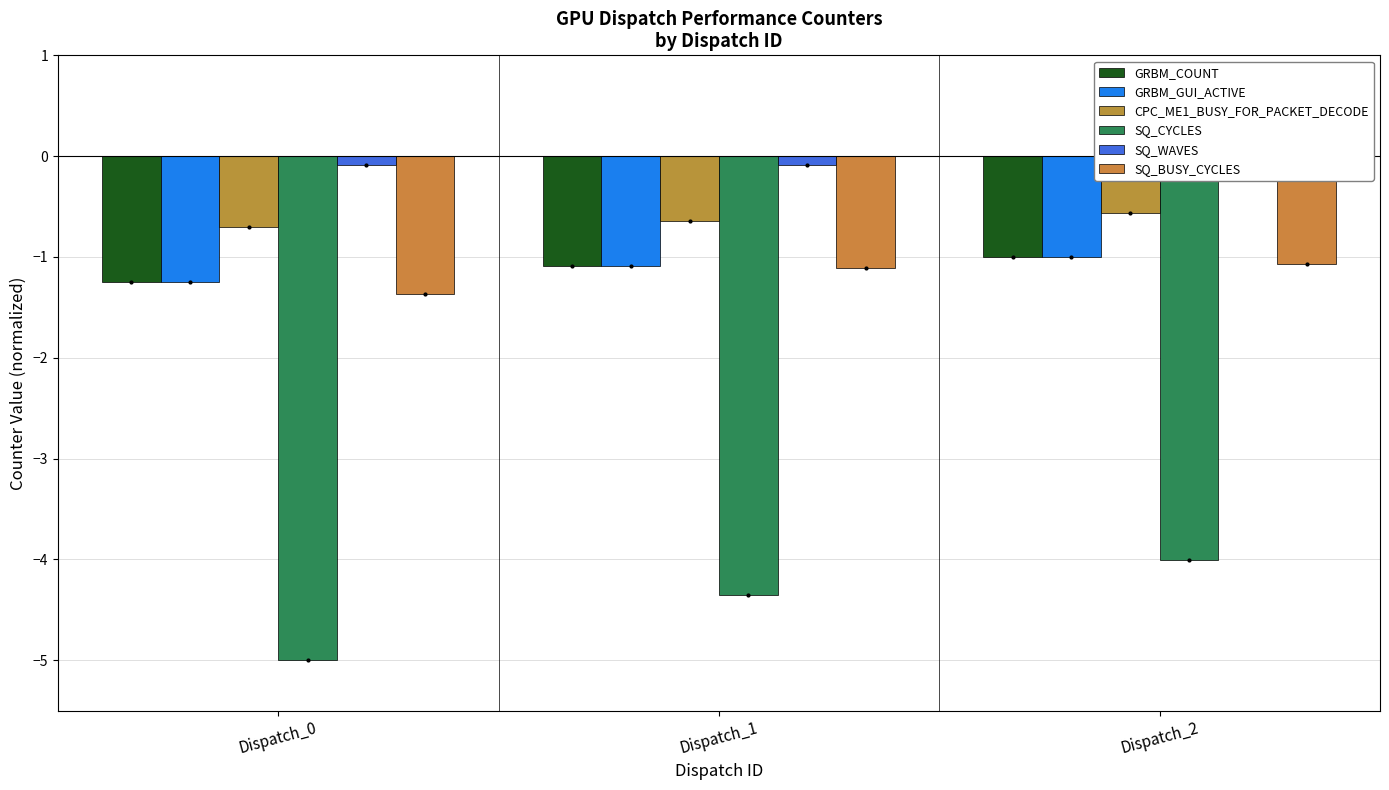

What is the difference between the highest and lowest values at Dispatch_0?

4.9